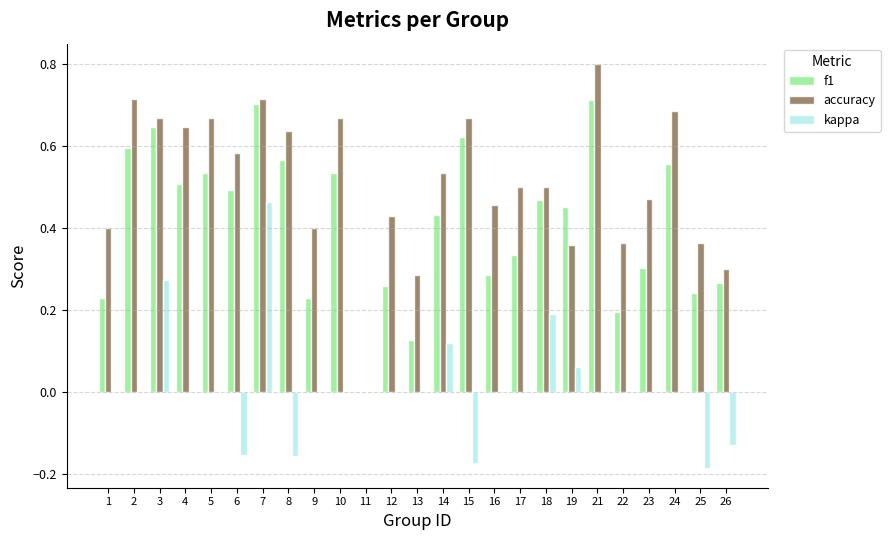

Between 1 and 26, which series saw the biggest shift?

kappa